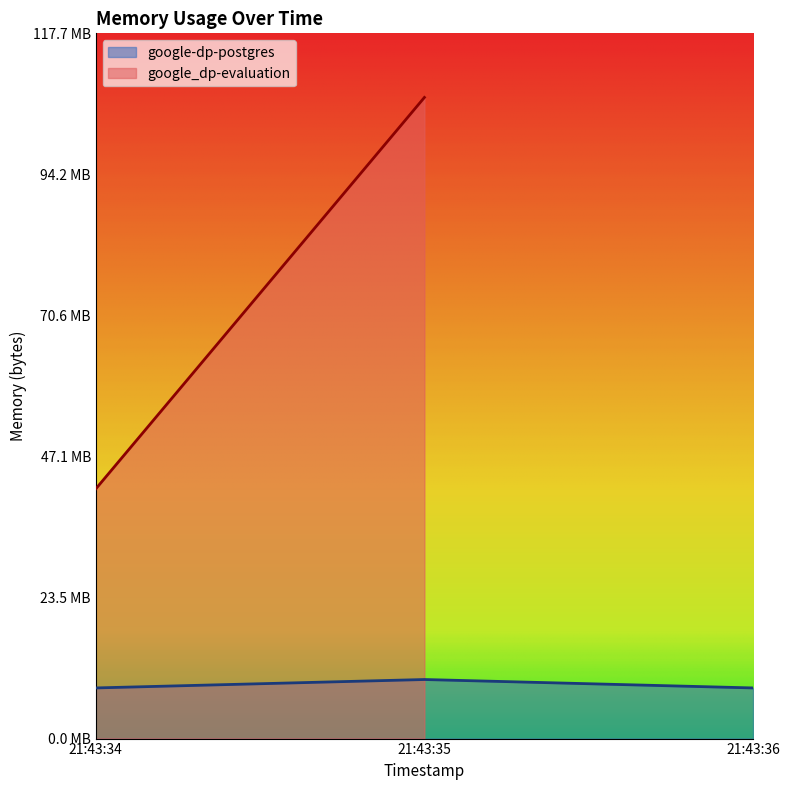

List the labels in order of value, smallest first.

21:43:34, 21:43:36, 21:43:35